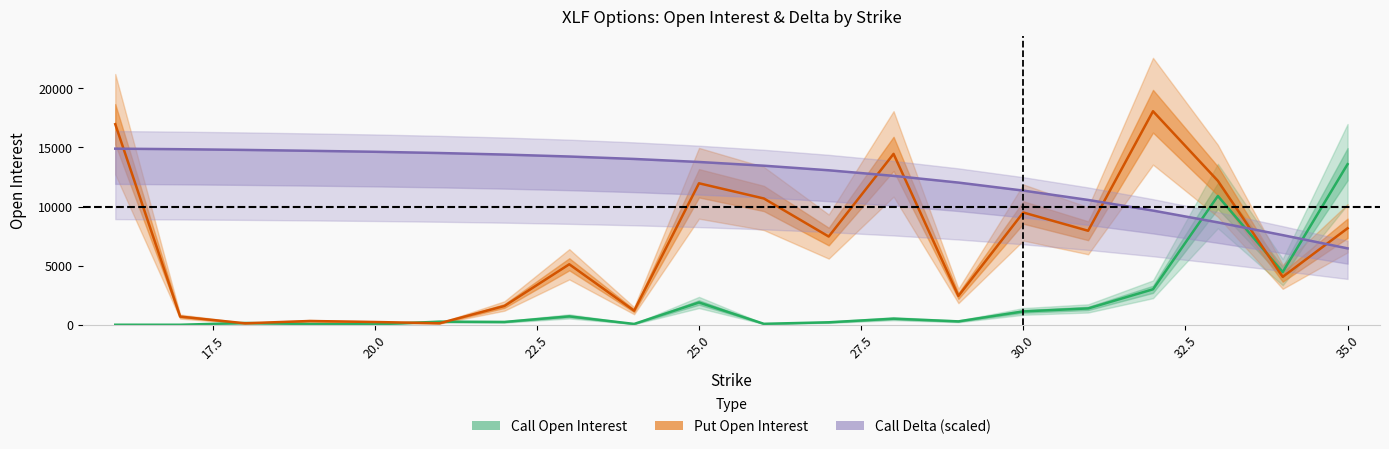

At how many categories does at least one series exceed 11904?

17